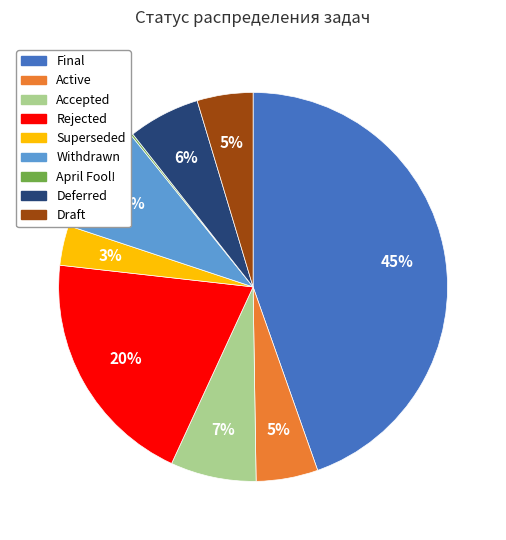

What is the largest slice in the pie chart?

Final